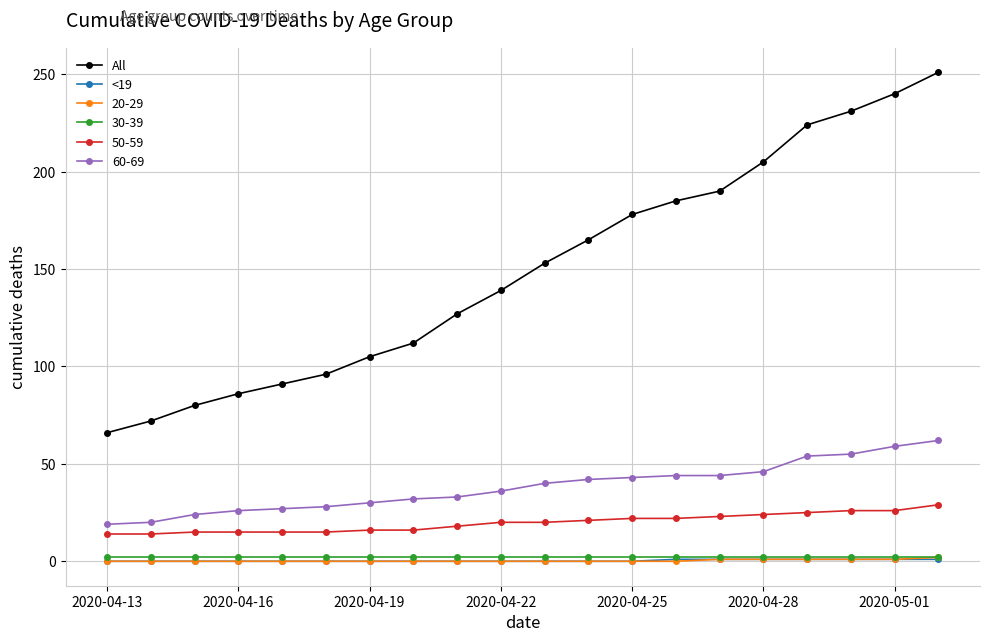

True or false: All and <19 intersect in this chart.

False